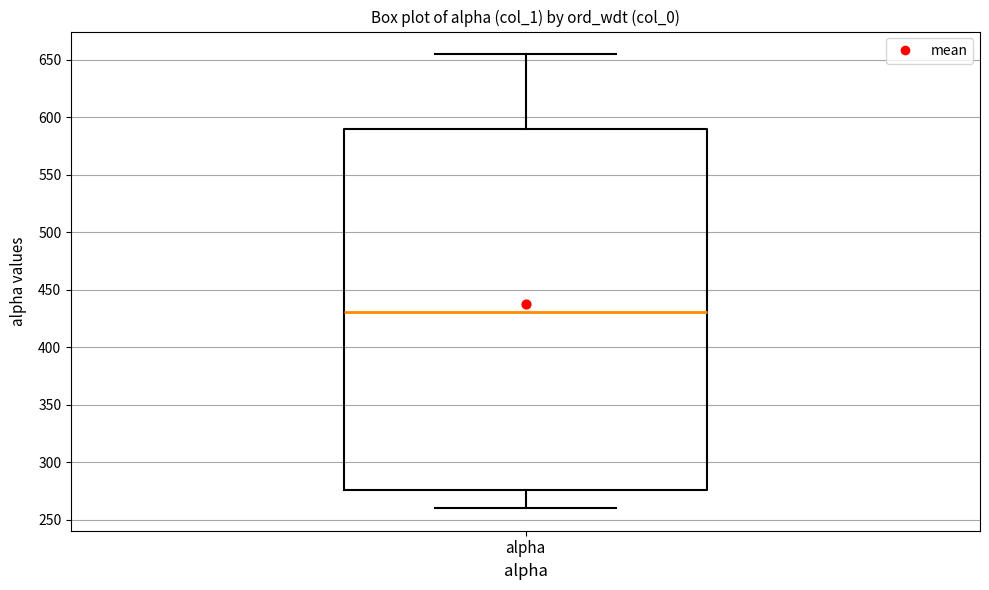

Read this box plot against the y-axis: the position of the median line, the range covered by the box, and the ends of both whiskers. The values are not printed on the chart, so give them approximately, as read against the axis.

median 430, box 275 to 590, whiskers 260 to 655